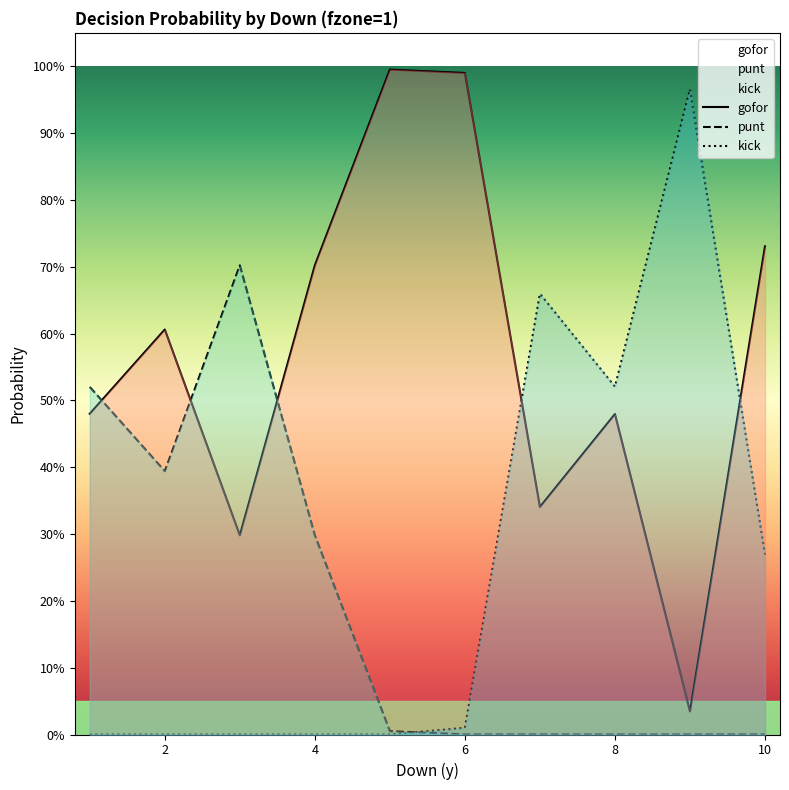

In punt, how many points are lower than both neighbors (excluding endpoints)?

1